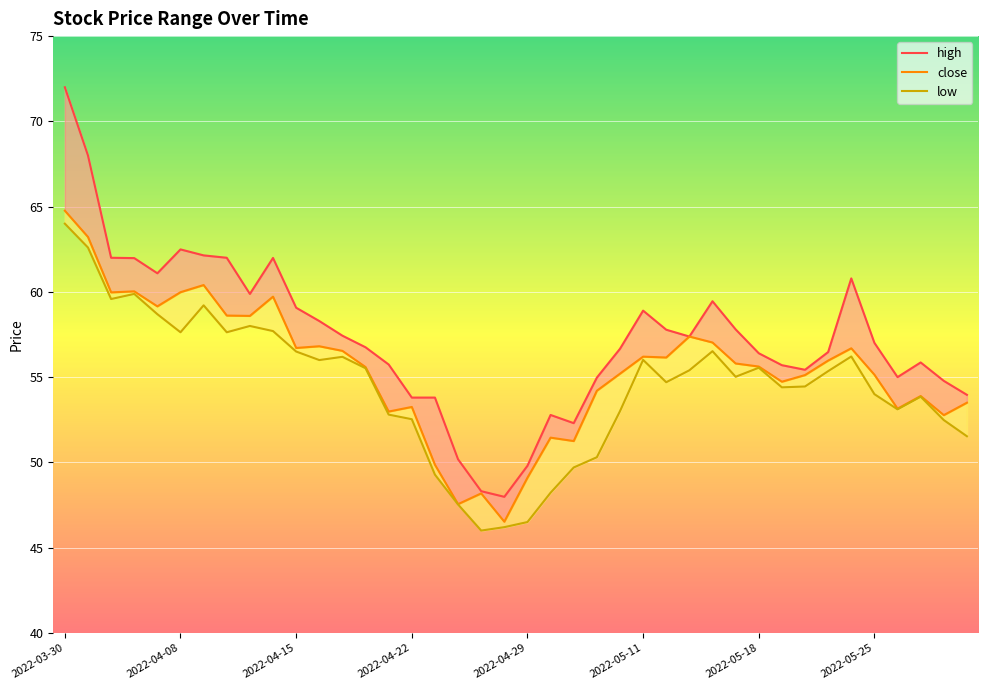

Is it true that high equals 55.4 at 32?

True